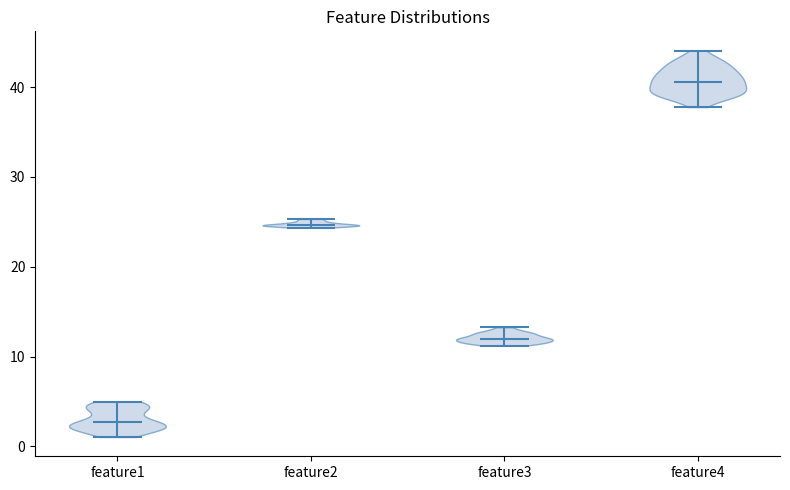

Where does the median line of the violin for feature4 sit on the y-axis? The values are not printed on the chart, so give them approximately, as read against the axis.

41